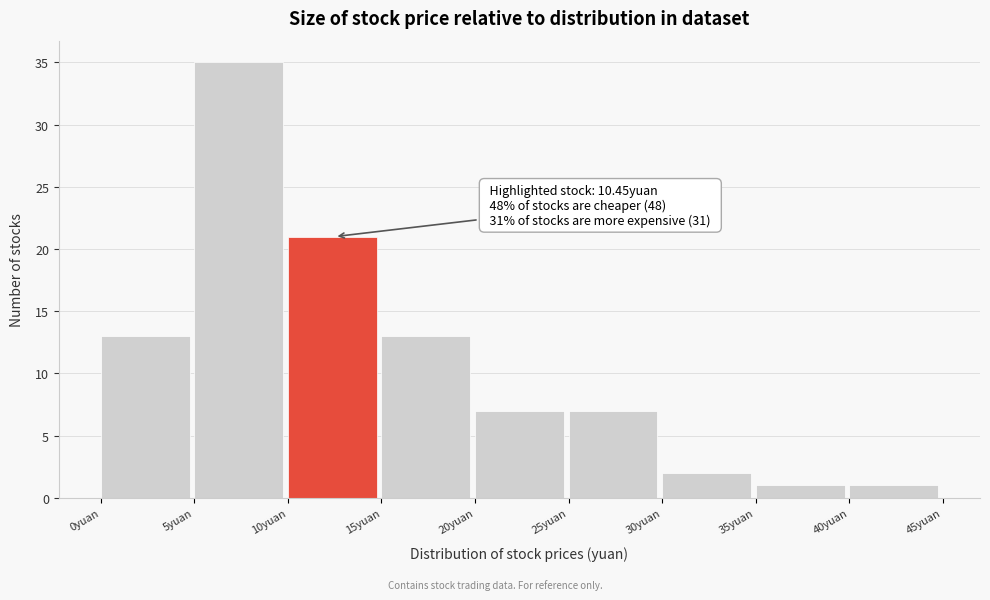

Over which range of the x-axis is the bar tallest?

5 to 10